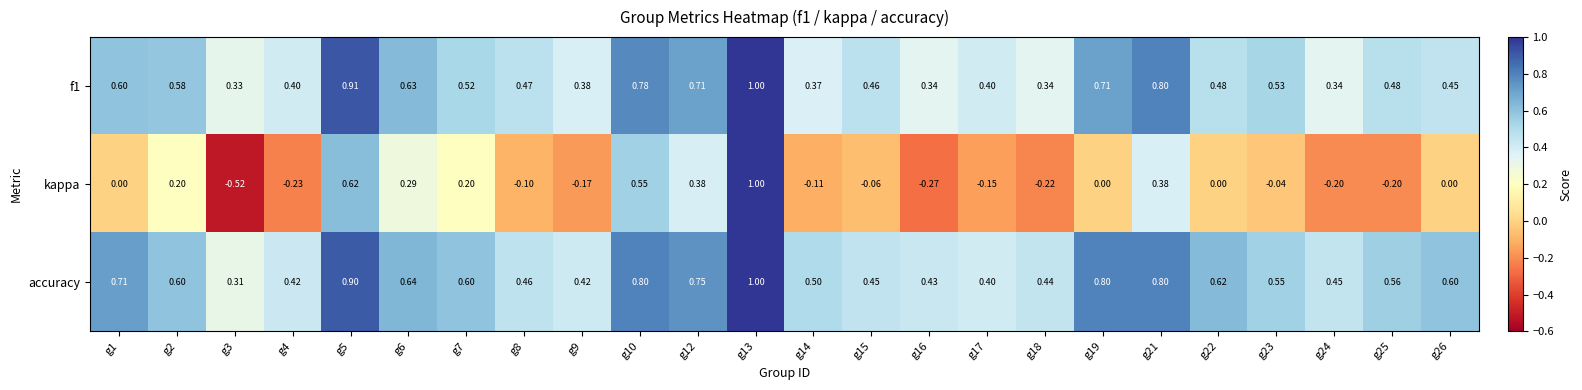

What is the spread (max minus min) of values at g8?

0.6